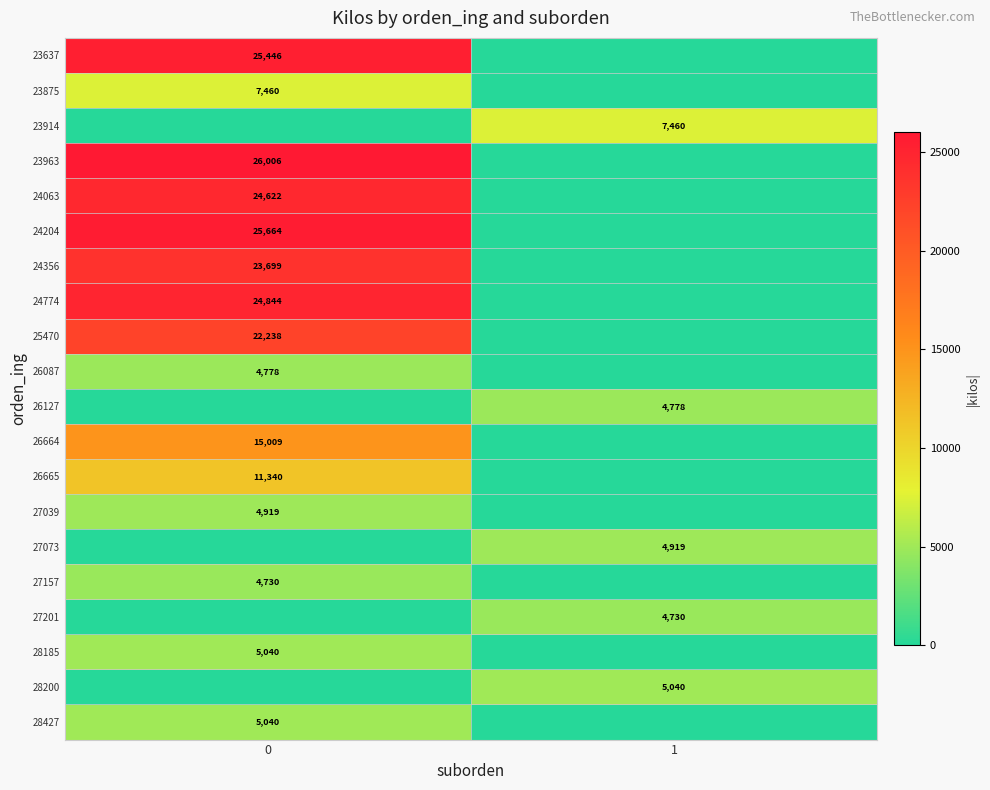

At which category does the chart reach its minimum across all series?

1